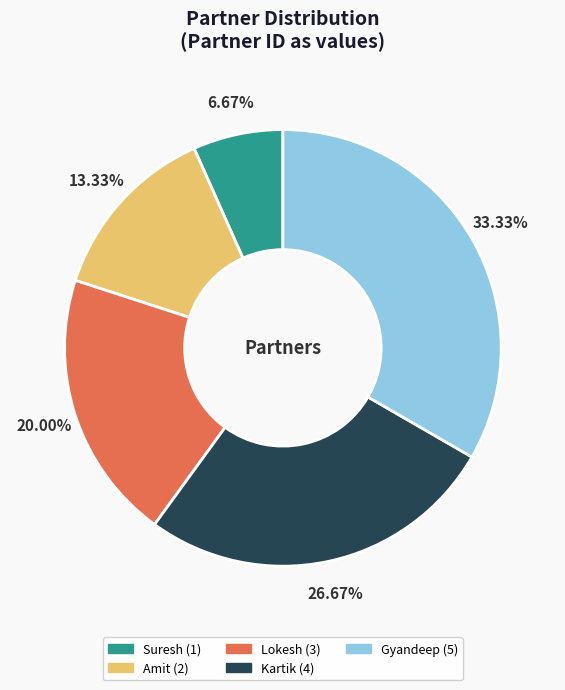

Combined, do Suresh and Lokesh account for over 50%?

No